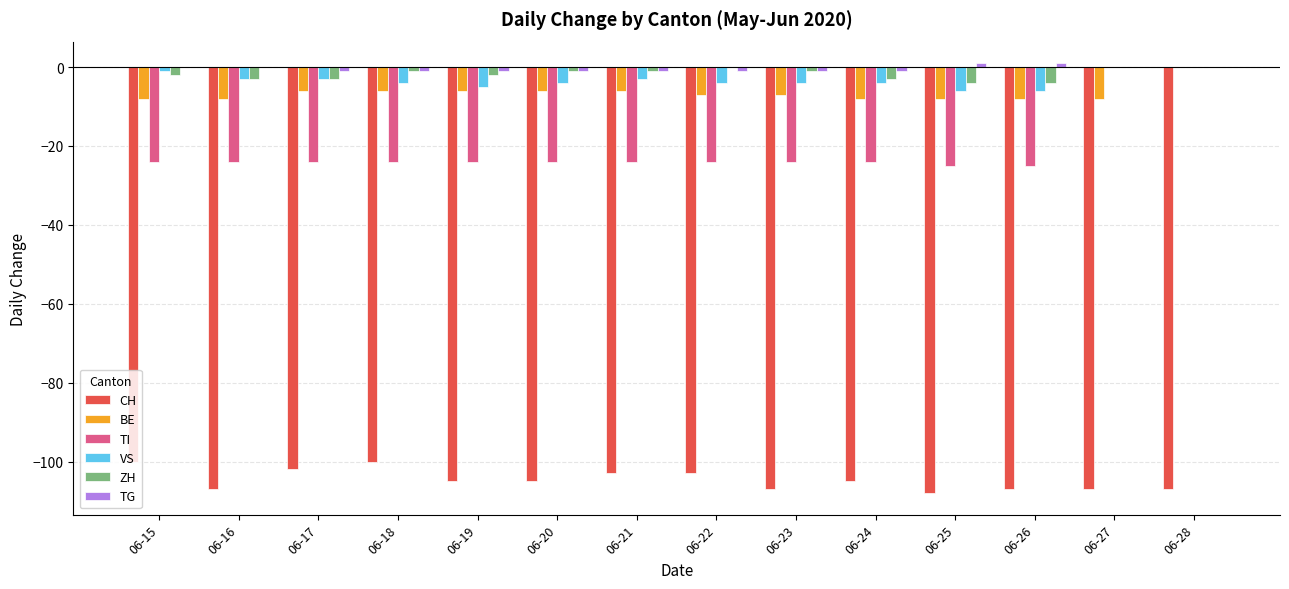

Are the bars horizontal?

No